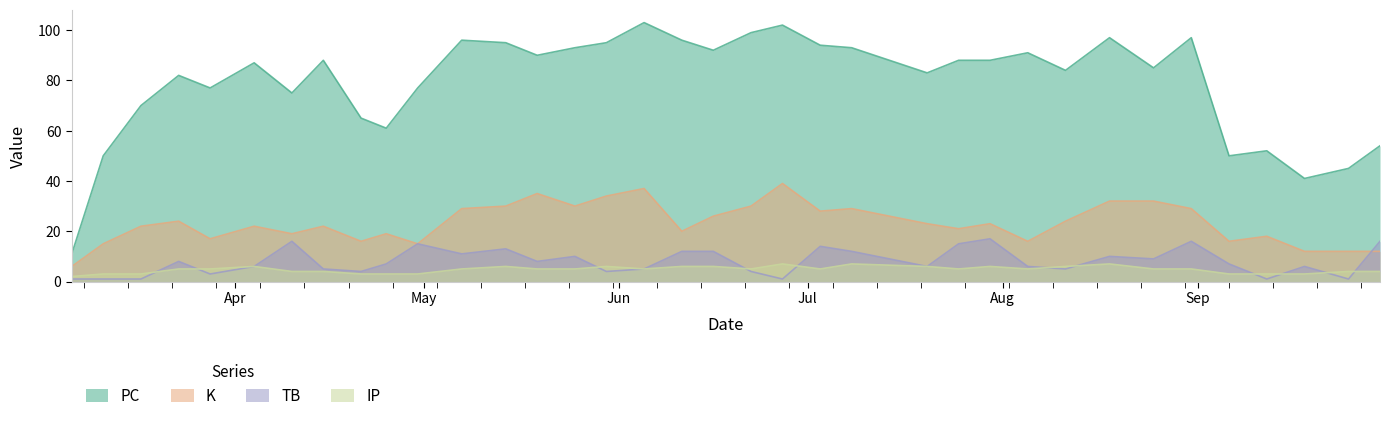

Which series has the largest range (max minus min)?

PC